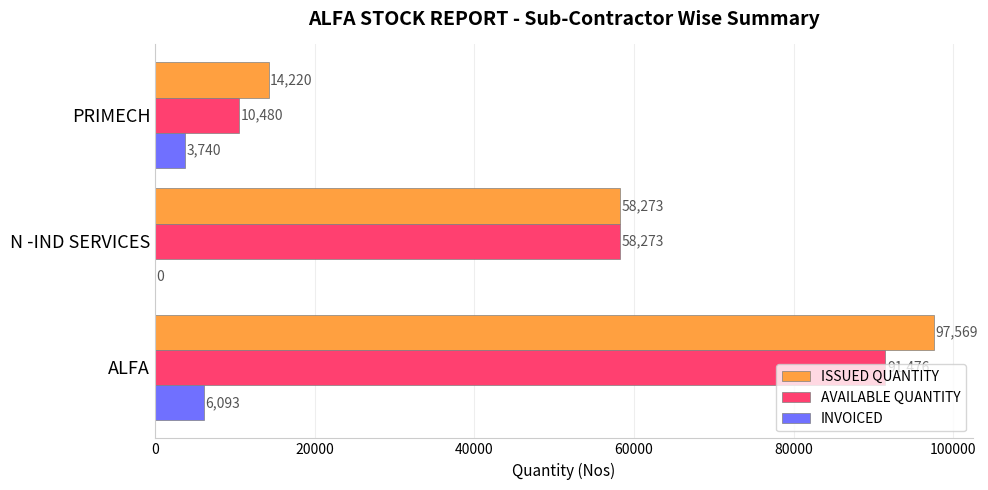

What is the maximum value for INVOICED?

6093